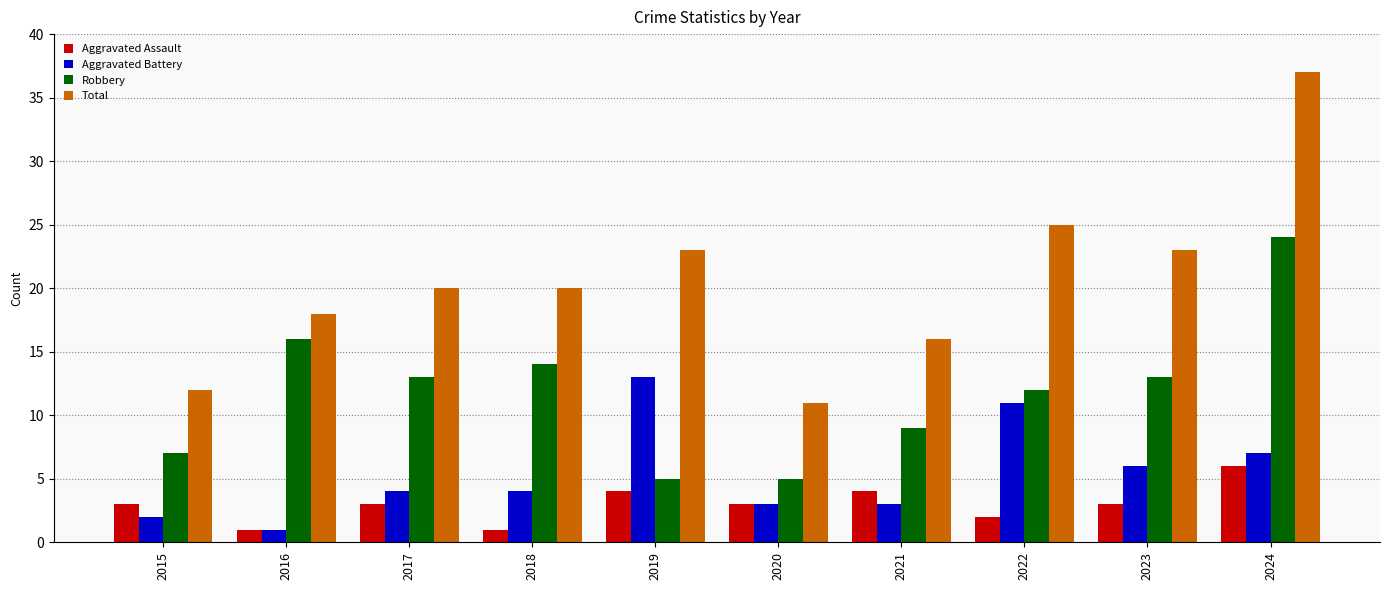

Count the number of categories in the chart.

10